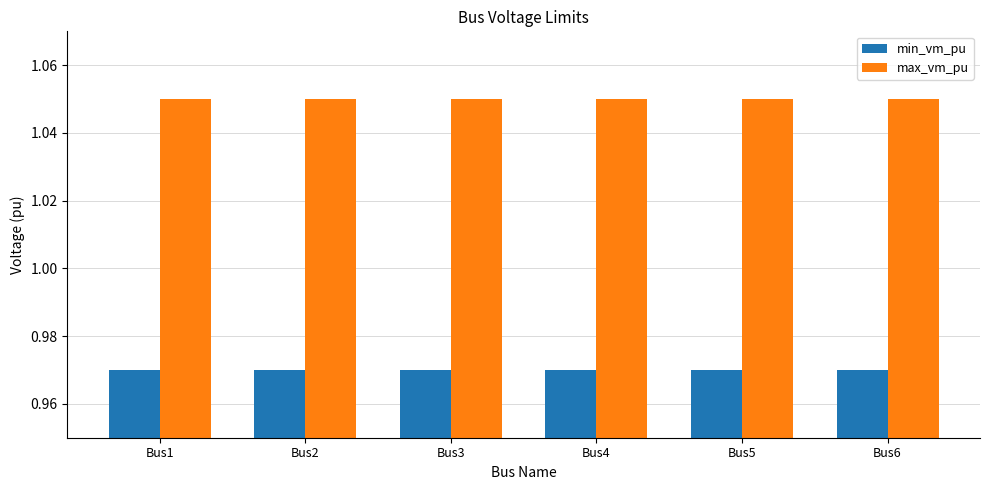

How many categories are shown in the chart?

6